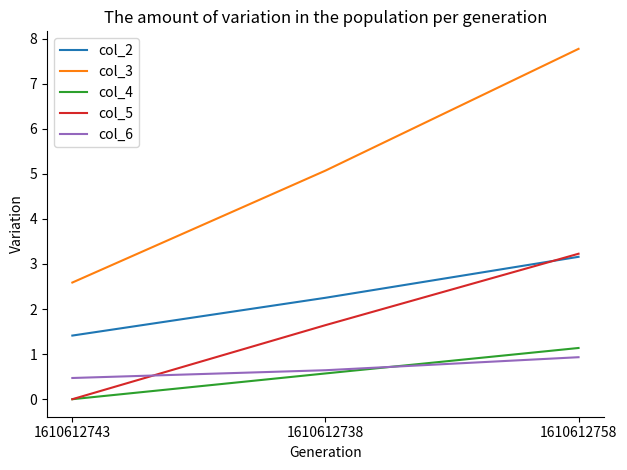

Rank the categories by col_6 value from lowest to highest.

1610612743, 1610612738, 1610612758